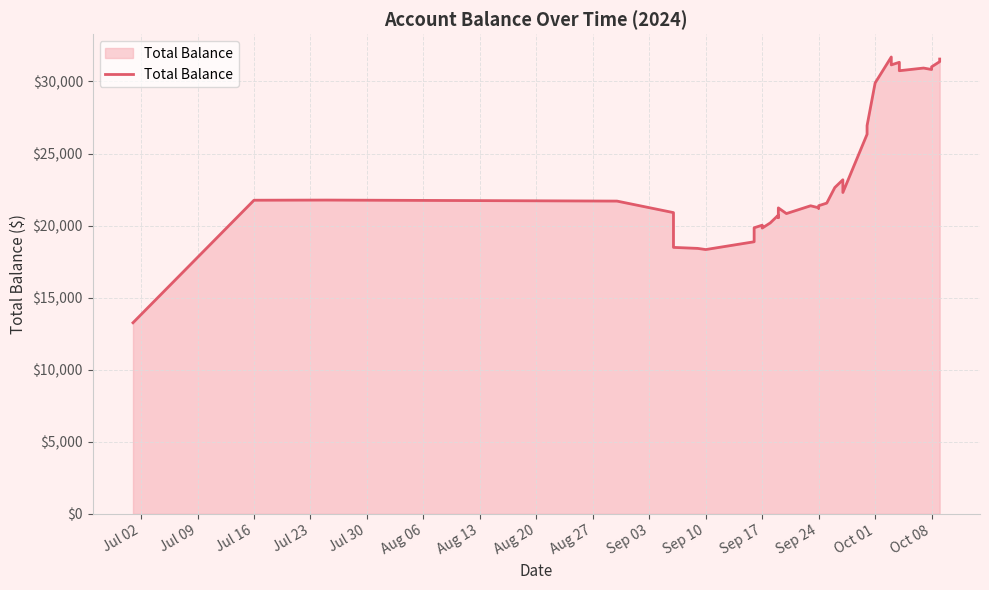

What is the minimum value shown in the chart?

13262.4